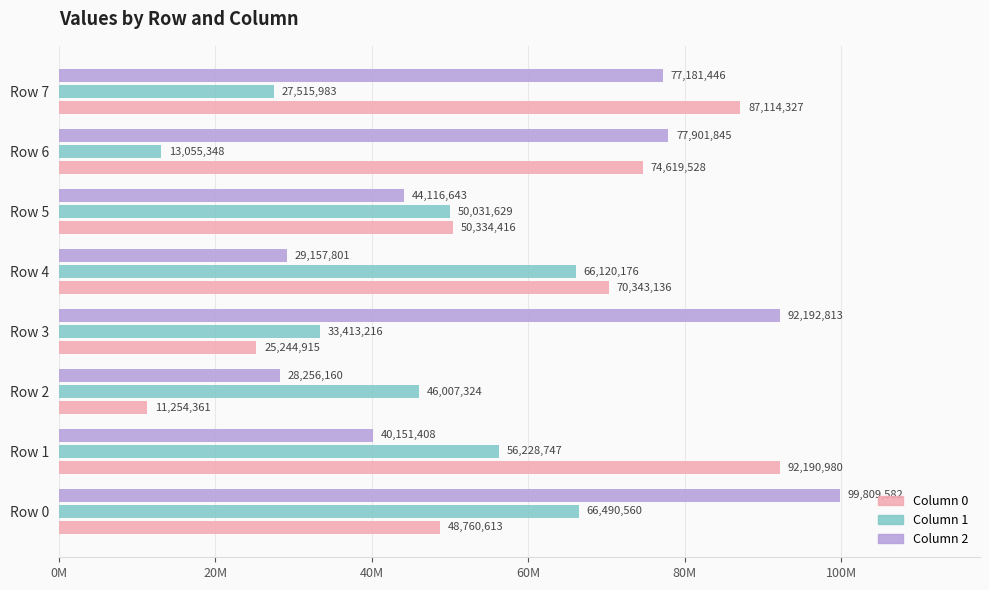

Are the bars grouped side by side (vs. stacked)?

Yes